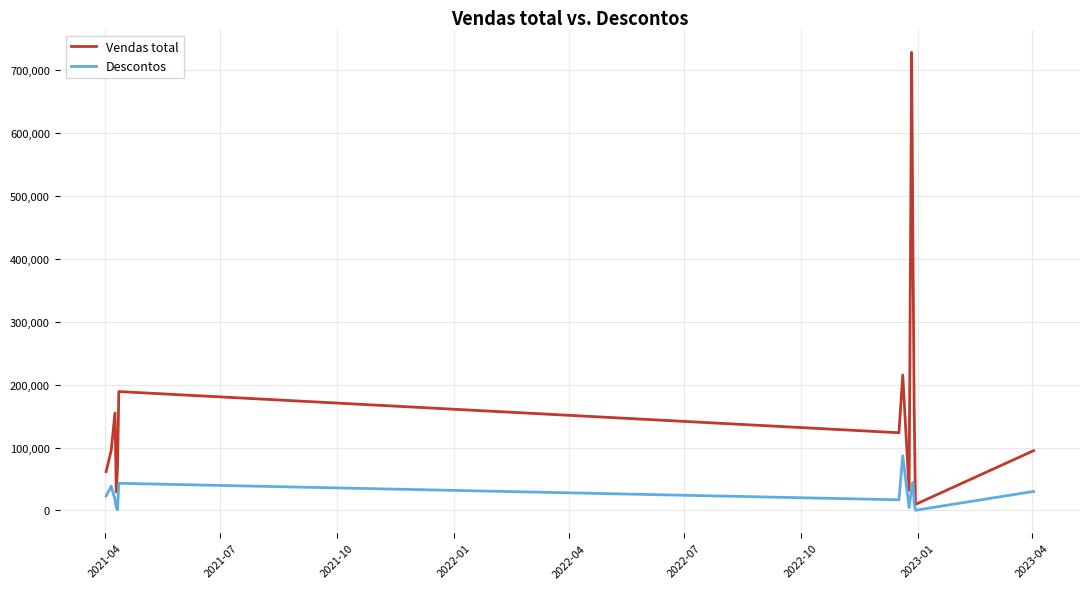

Which series has the widest spread of values?

Vendas total